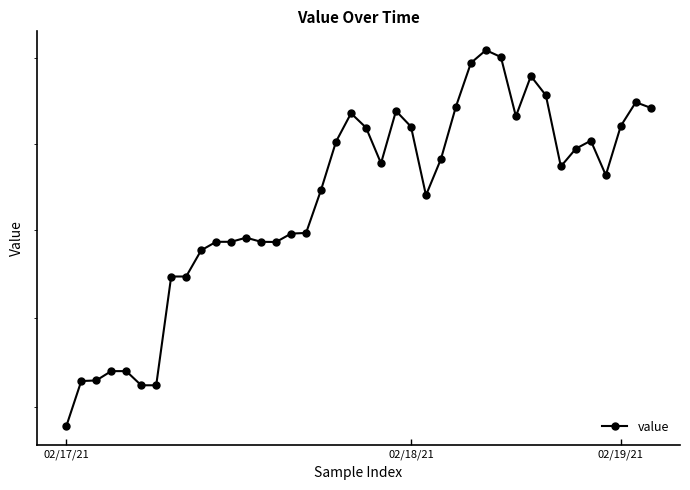

Does the chart have visible grid lines?

No